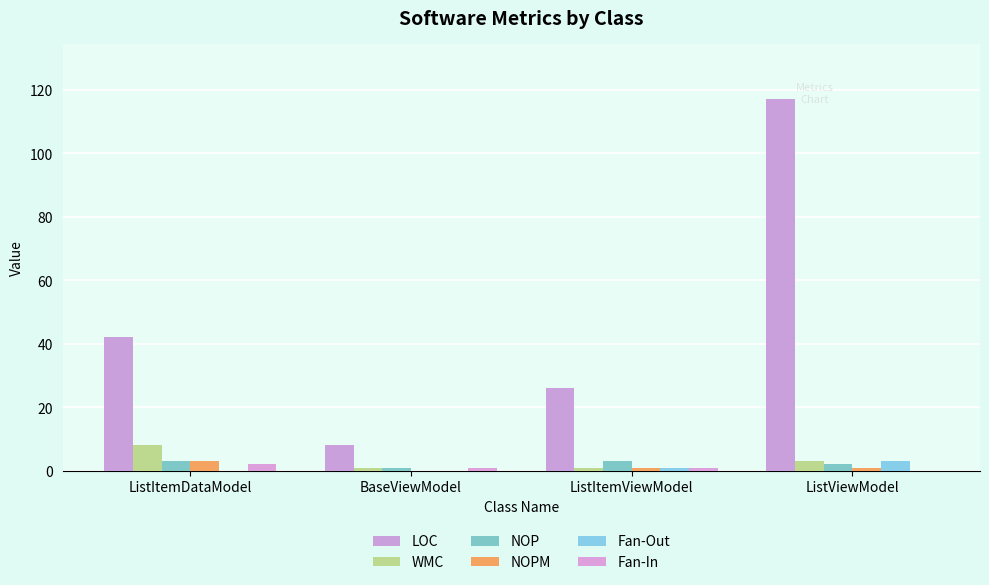

At which label is Fan-In closest to 1?

BaseViewModel